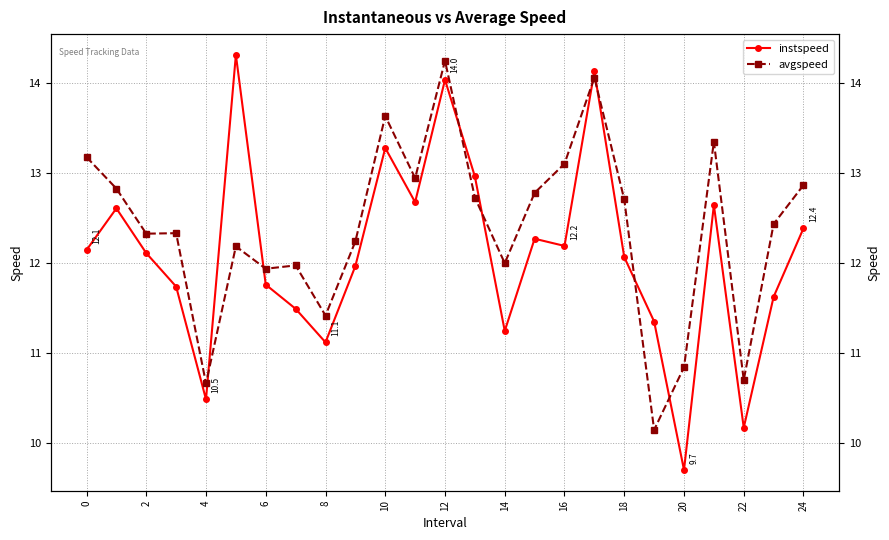

The instspeed series shows 18.4 at 8. True or false?

False